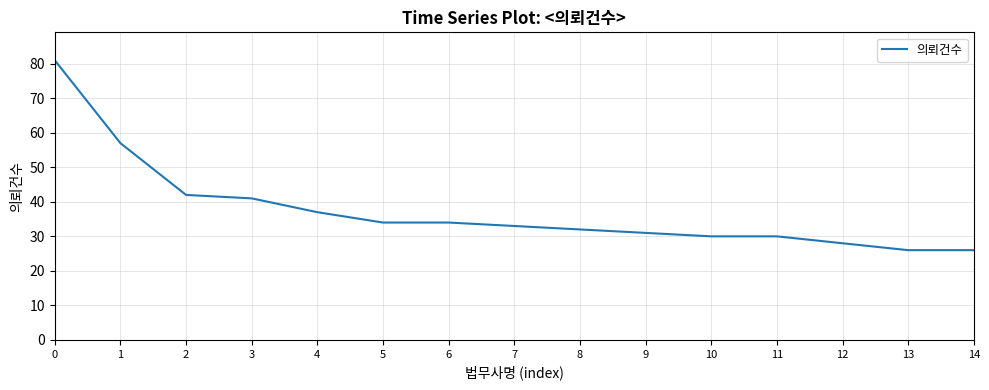

Does the chart display data point markers on the line(s)?

No